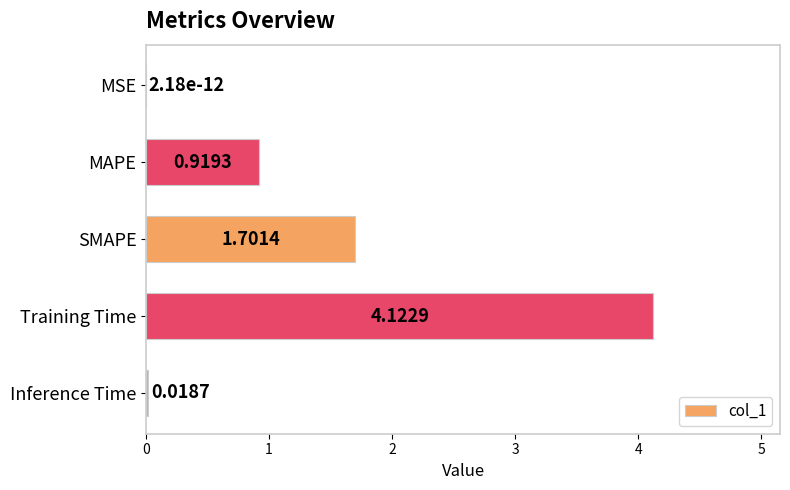

Which has a higher value, MSE or Inference Time?

Inference Time